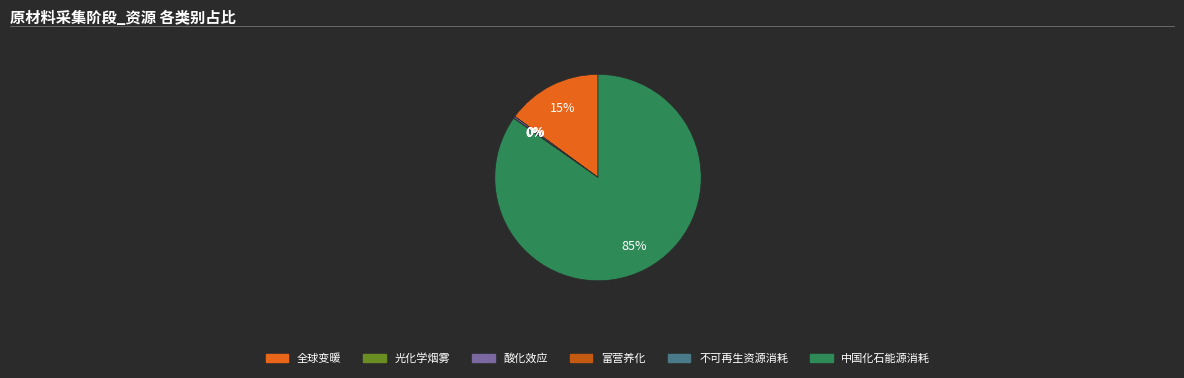

Which category has the biggest portion of the pie?

中国化石能源消耗